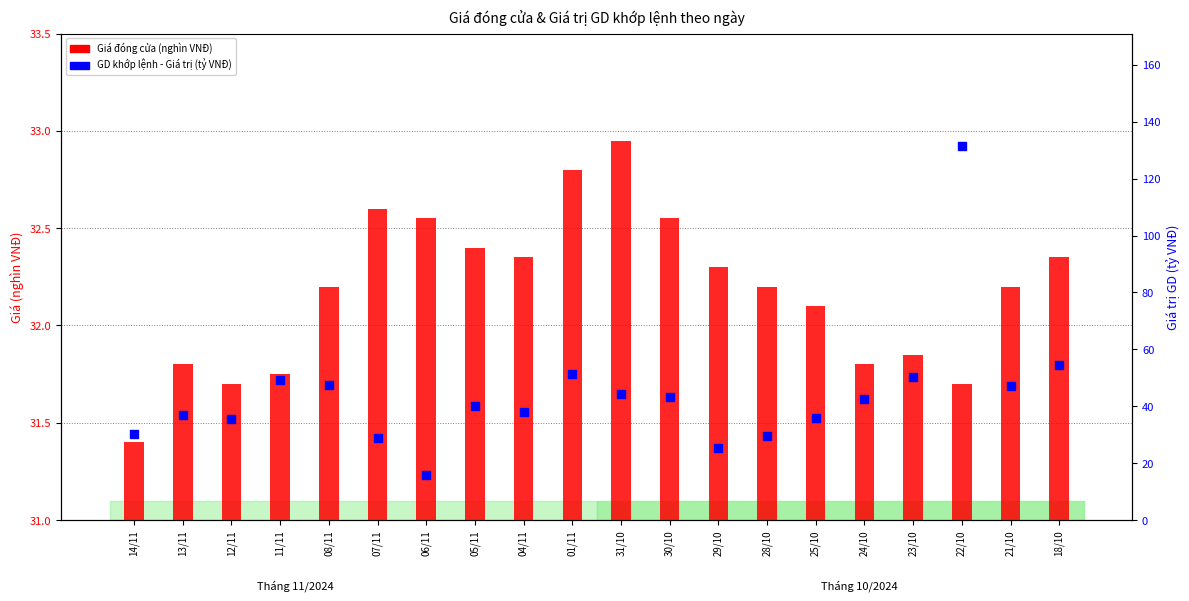

At which category is the sum across all series the highest?

22/10